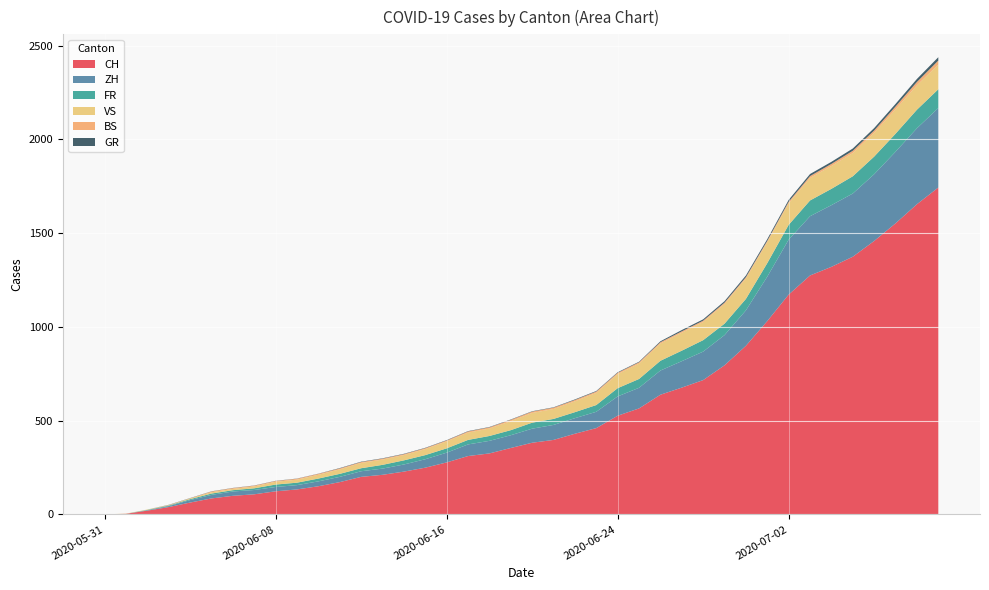

Reading left to right, extract all data points from this chart.

CH: 0	3	20	39	63	85	99	107	123	133	150	172	200	211	228	249	277	311	325	354	382	397	430	460	526	565	638	676	716	795	899	1031	1172	1274	1320	1374	1458	1552	1654	1743
ZH: 0	0	2	5	13	19	23	23	23	23	26	28	30	33	38	45	52	62	67	68	75	80	83	87	103	110	129	141	152	161	189	237	293	316	329	337	356	382	405	424
FR: 0	0	2	3	5	7	7	9	13	13	15	16	16	20	22	22	23	24	26	27	32	32	32	36	44	47	52	56	61	61	61	72	79	84	87	92	94	96	99	100
VS: 0	1	2	2	4	7	7	10	15	16	20	24	28	28	28	32	37	39	40	48	52	53	58	65	75	82	92	96	97	105	109	112	115	120	122	124	127	130	130	132
BS: 0	0	0	1	1	4	4	4	4	5	5	5	5	5	5	5	5	6	6	7	7	7	7	7	7	7	7	7	7	7	7	7	8	10	11	12	12	15	18	21
GR: 0	0	0	1	1	1	1	1	1	1	1	2	2	2	2	2	2	2	2	2	2	2	3	3	3	3	5	7	7	8	9	9	10	11	11	12	13	14	16	18